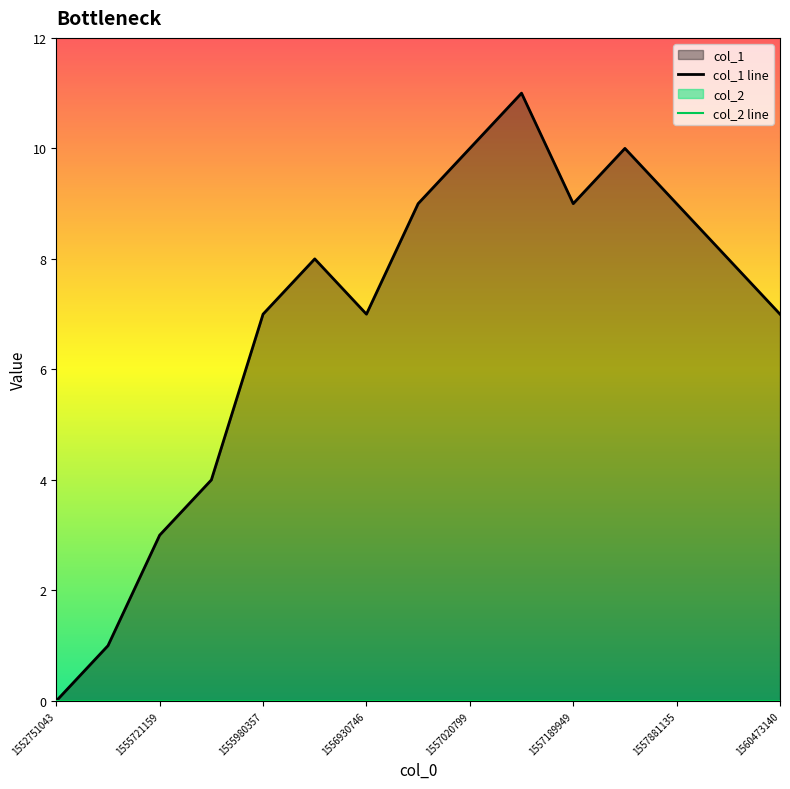

Which series has the largest total across all categories?

col_1 line